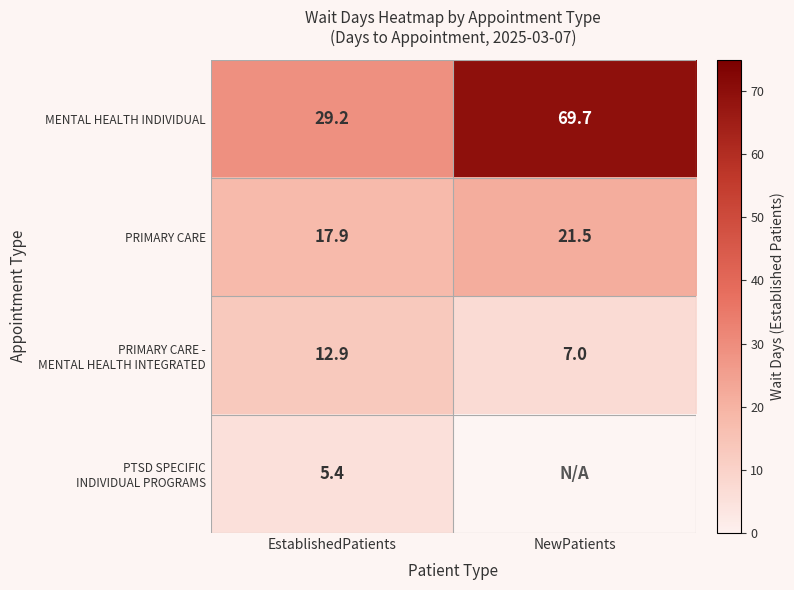

At which label does PRIMARY CARE reach its minimum?

EstablishedPatients